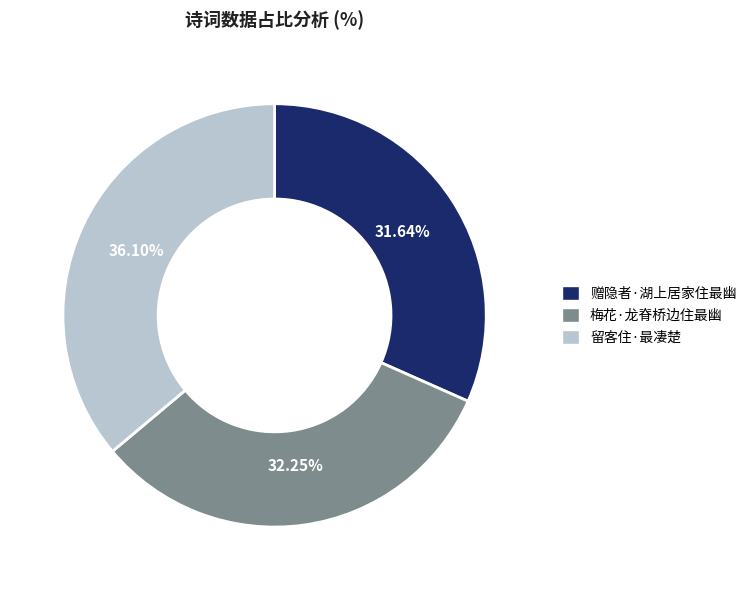

Between 梅花·龙脊桥边住最幽 and 留客住·最凄楚, which is larger?

留客住·最凄楚